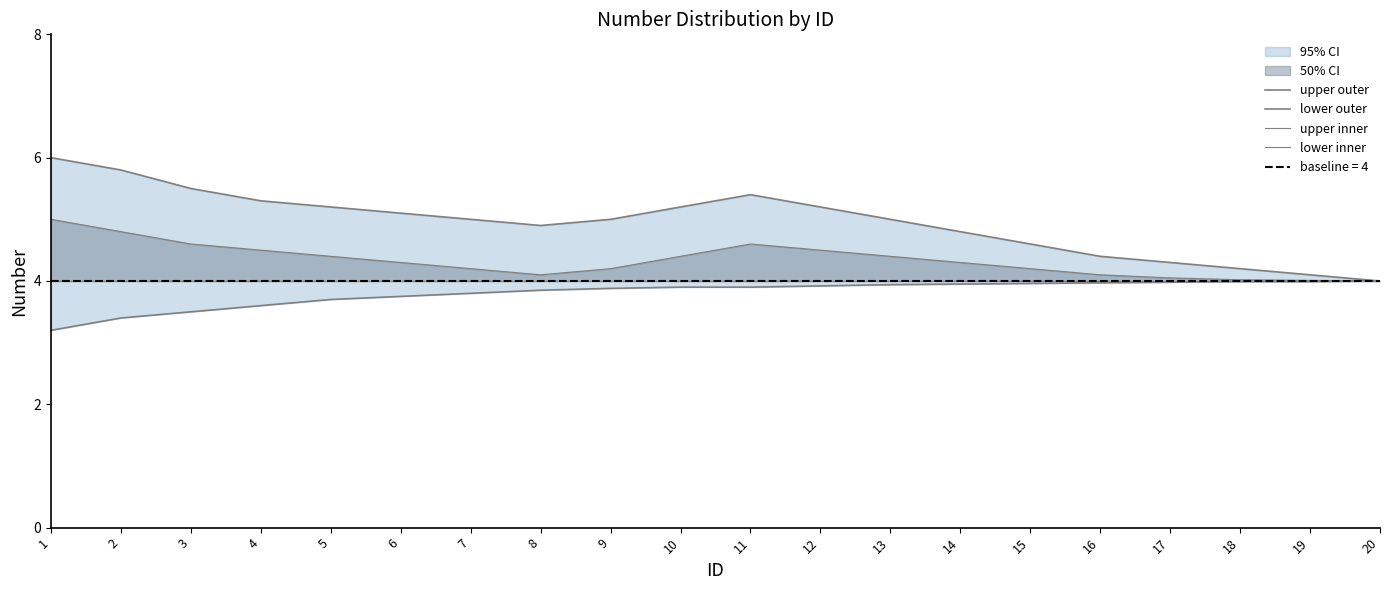

What is the minimum value shown in the chart?

3.2